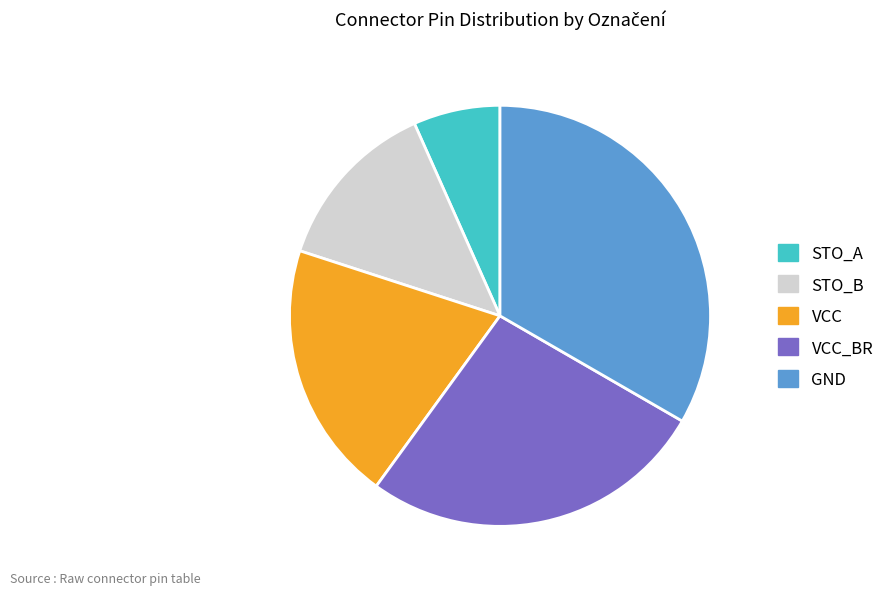

Does any single category account for the majority?

No